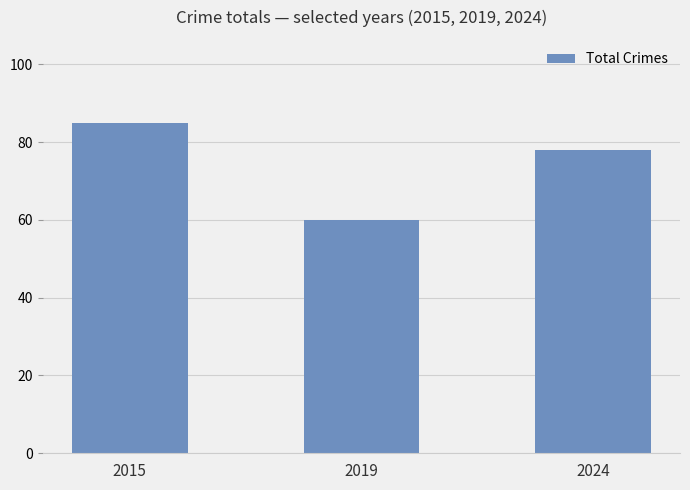

Count the number of categories in the chart.

3